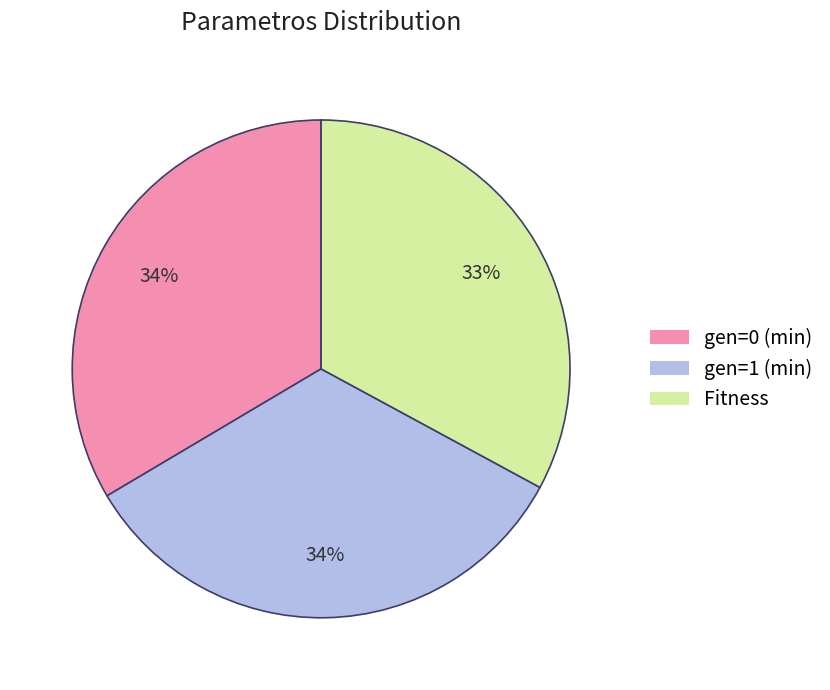

Approximately how many times larger is the value at gen=1 (min) compared to Fitness?

1.0